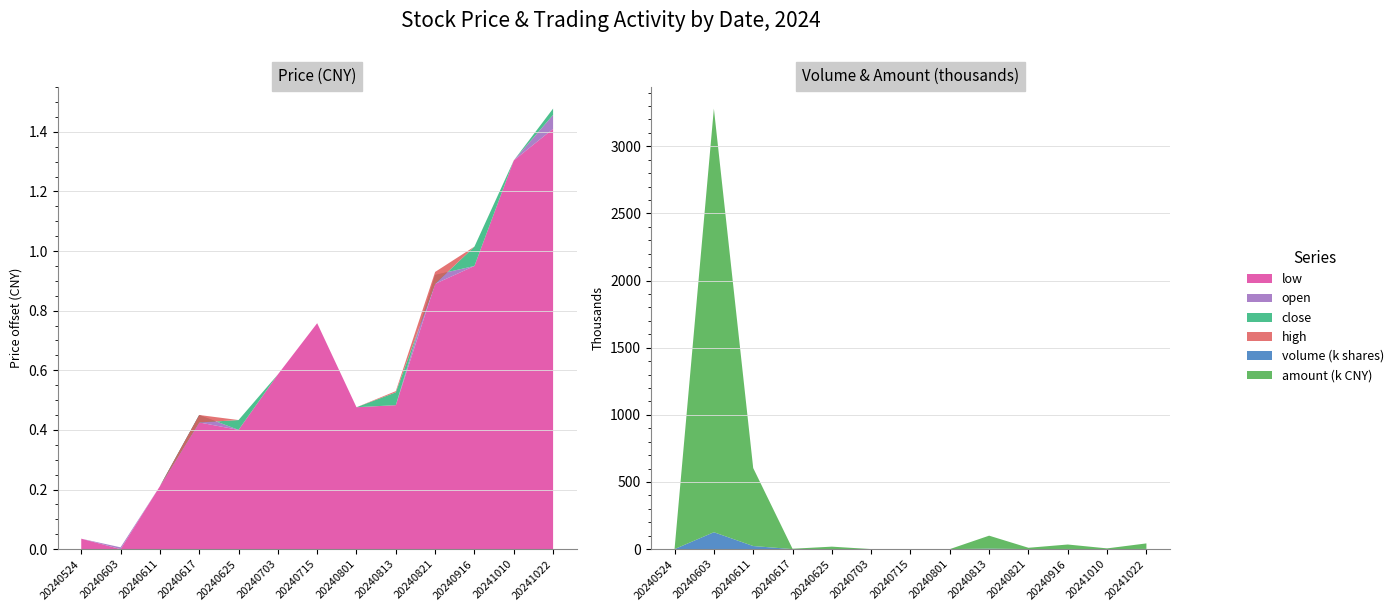

Reading left to right, extract all data points from this chart.

close: 20240524=25.1	20240603=25.1	20240611=25.3	20240617=25.5	20240625=25.5	20240703=25.7	20240715=25.8	20240801=25.5	20240813=25.6	20240821=26.0	20240916=26.1	20241010=26.4	20241022=26.5
open: 20240524=25.1	20240603=25.1	20240611=25.3	20240617=25.5	20240625=25.5	20240703=25.7	20240715=25.8	20240801=25.5	20240813=25.6	20240821=26.0	20240916=26.0	20241010=26.4	20241022=26.5
high: 20240524=25.1	20240603=25.1	20240611=25.3	20240617=25.5	20240625=25.5	20240703=25.7	20240715=25.8	20240801=25.5	20240813=25.6	20240821=26.0	20240916=26.1	20241010=26.4	20241022=26.5
low: 20240524=25.1	20240603=25.1	20240611=25.3	20240617=25.5	20240625=25.5	20240703=25.7	20240715=25.8	20240801=25.5	20240813=25.6	20240821=26.0	20240916=26.0	20241010=26.4	20241022=26.5
volume_k: 20240524=0.0	20240603=125.8	20240611=23.0	20240617=0.1	20240625=0.7	20240703=0.0	20240715=0.0	20240801=0.0	20240813=3.8	20240821=0.4	20240916=1.3	20241010=0.2	20241022=1.5
amount_k: 20240524=0.4	20240603=3155.0	20240611=580.9	20240617=2.7	20240625=17.7	20240703=0.2	20240715=0.1	20240801=0.0	20240813=96.4	20240821=9.7	20240916=33.0	20241010=5.3	20241022=41.0